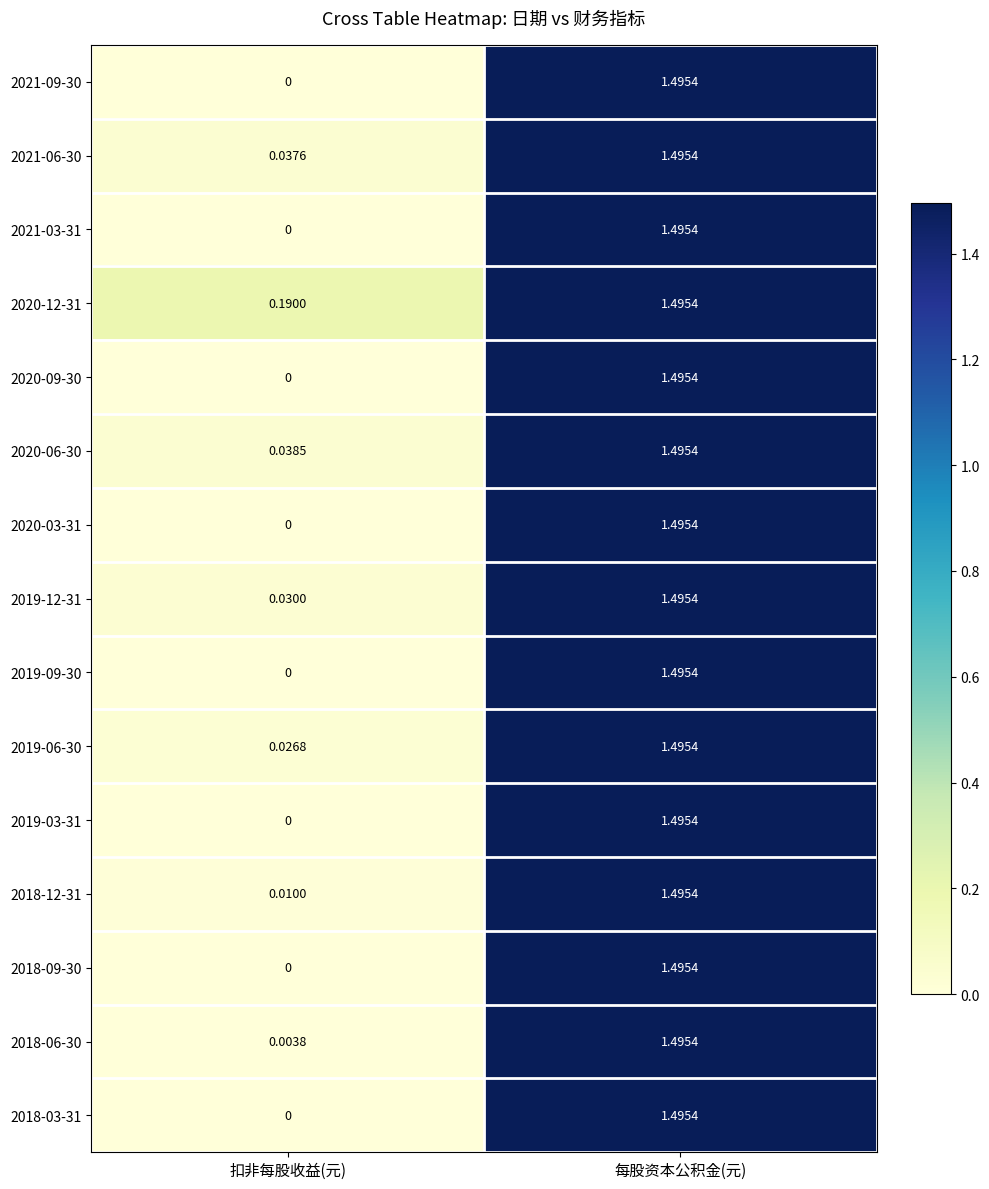

What is the total value across all series at 每股资本公积金(元)?

22.4